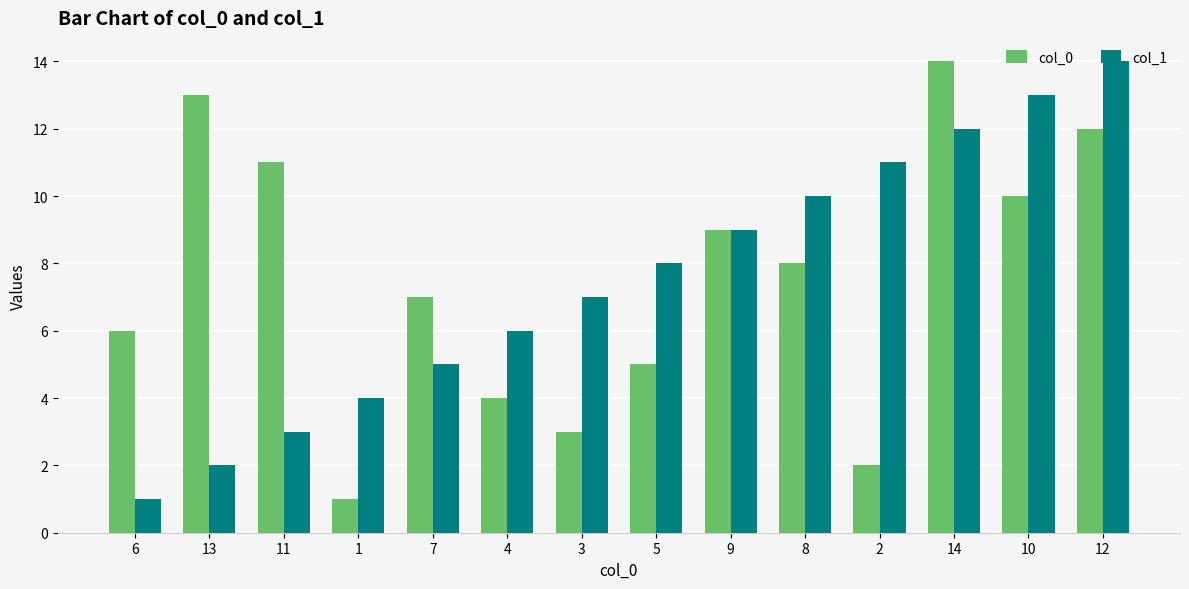

What is the value of the col_1 bar at the 7th from the left?

7